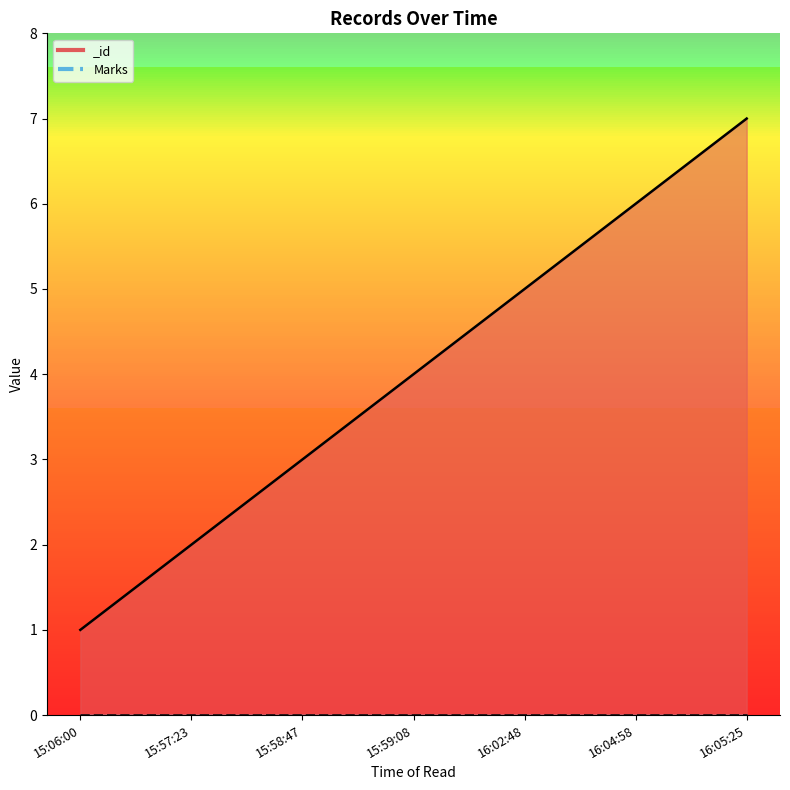

Approximately how many times larger is the value at 15:59:08 compared to 15:06:00?

4.0